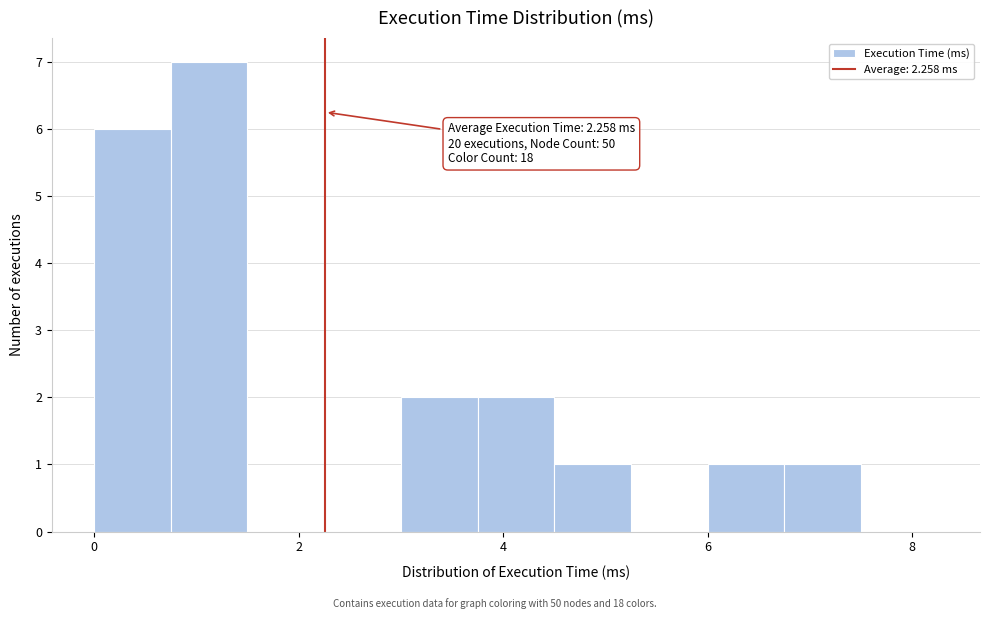

Around what value on the x-axis is the tallest bar? Give the approximate position of its centre, as read against the axis.

1.2